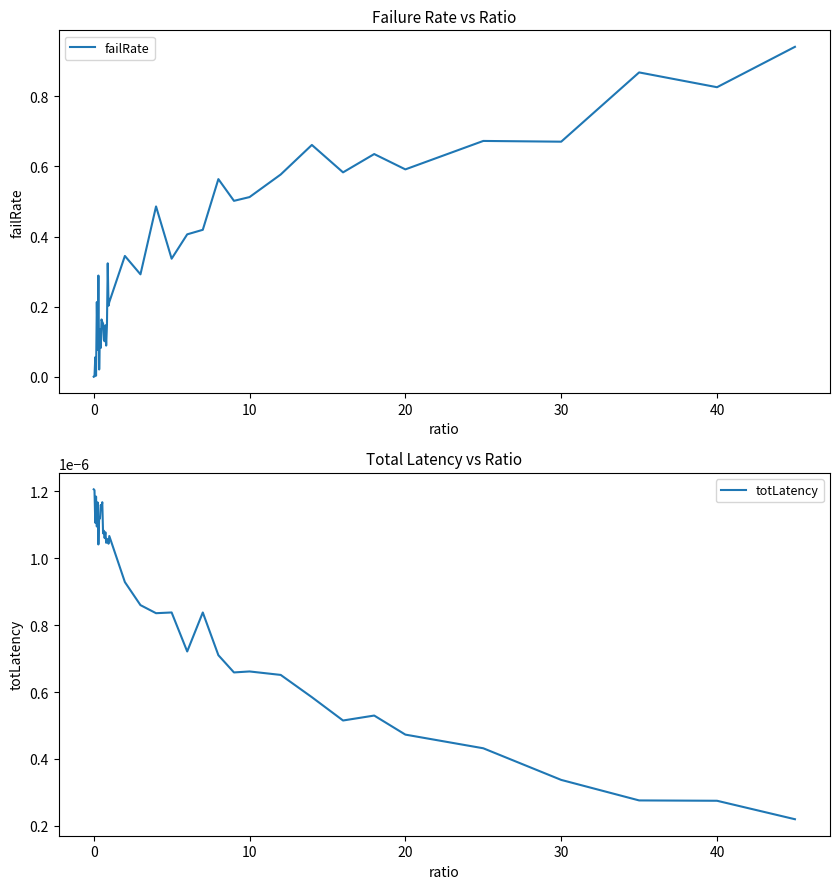

True or false: failRate has a value of 0.6 at 20.

True